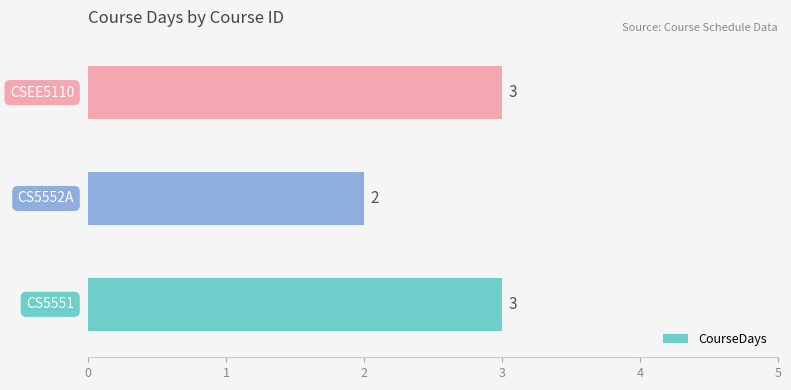

What is the greatest value displayed?

3